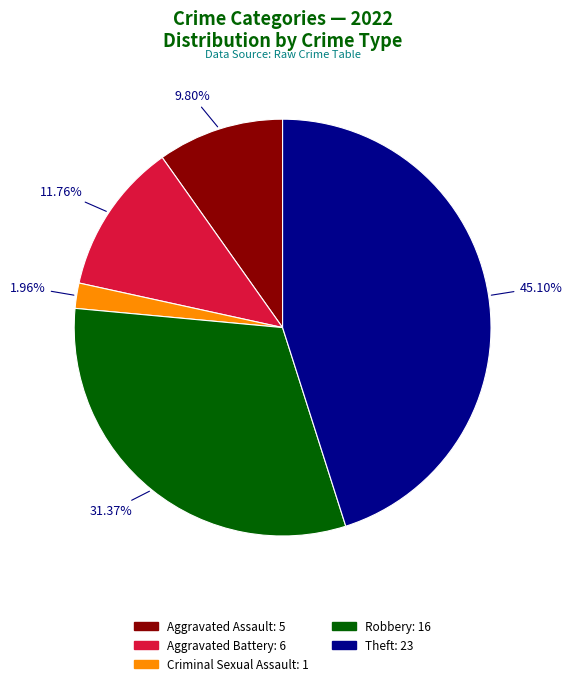

Is there any slice that represents more than half of the pie?

No